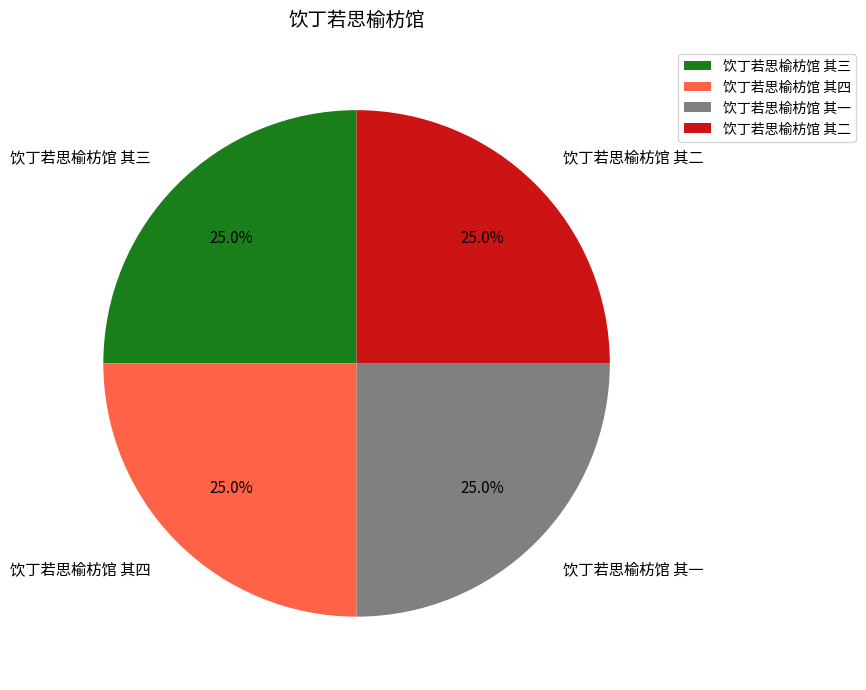

What is the ratio of the value at 饮丁若思榆枋馆 其二 to the value at 饮丁若思榆枋馆 其三?

1.0